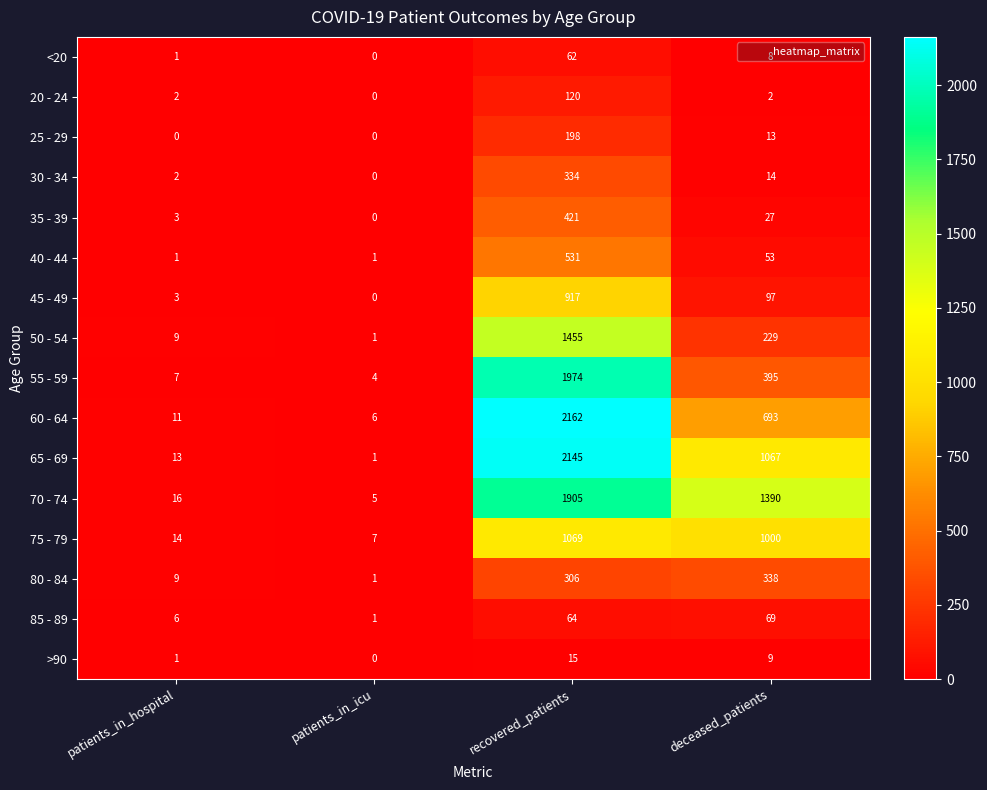

What is the maximum value shown in the chart?

2162